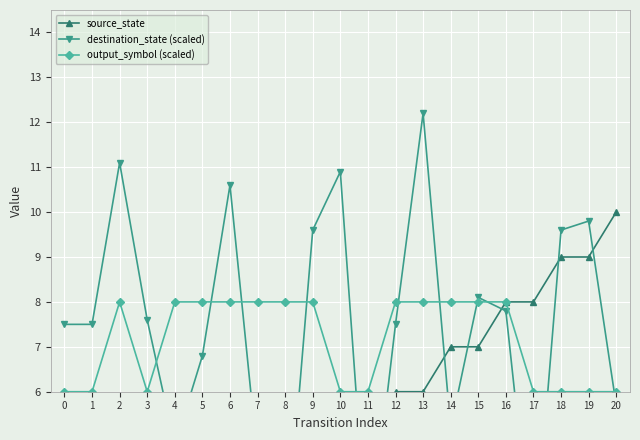

At which category is the sum across all series the highest?

13